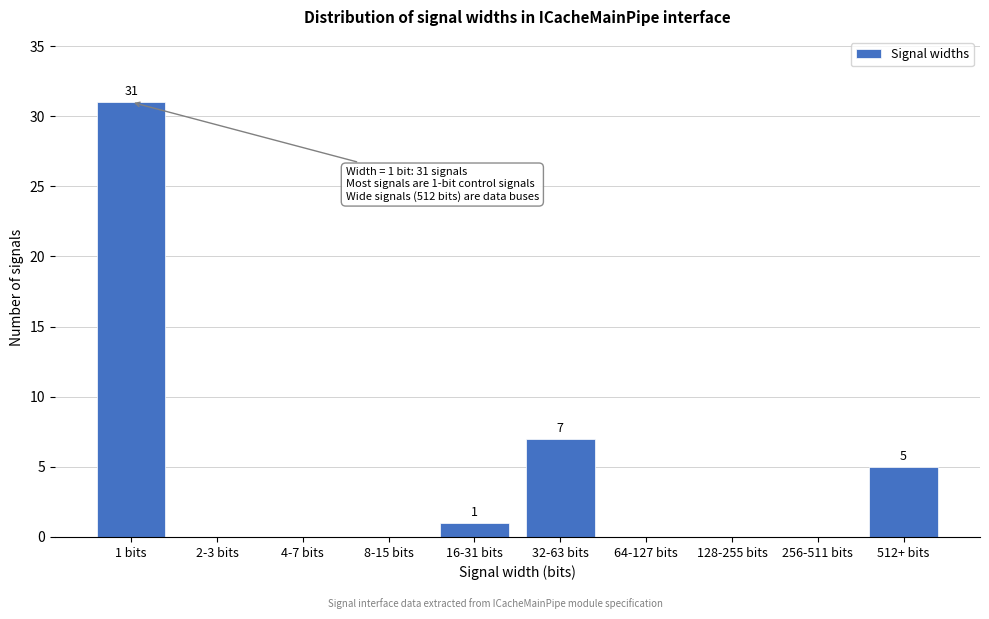

Reading right to left, list all the values displayed in this chart.

512+ bits=5	256-511 bits=0	128-255 bits=0	64-127 bits=0	32-63 bits=7	16-31 bits=1	8-15 bits=0	4-7 bits=0	2-3 bits=0	1 bits=31